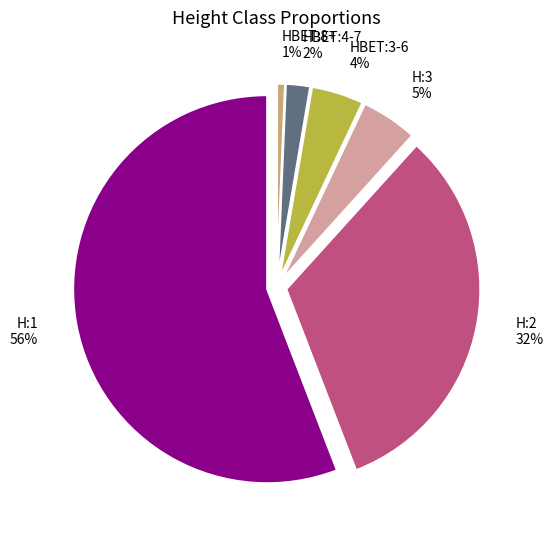

Is HBET:4-7 the majority of the pie?

No